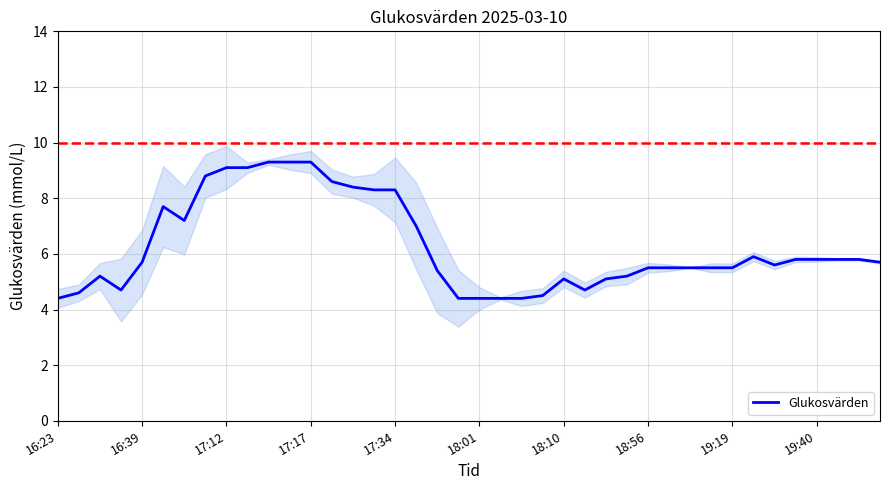

What is the maximum value for Glukosvärden?

9.3